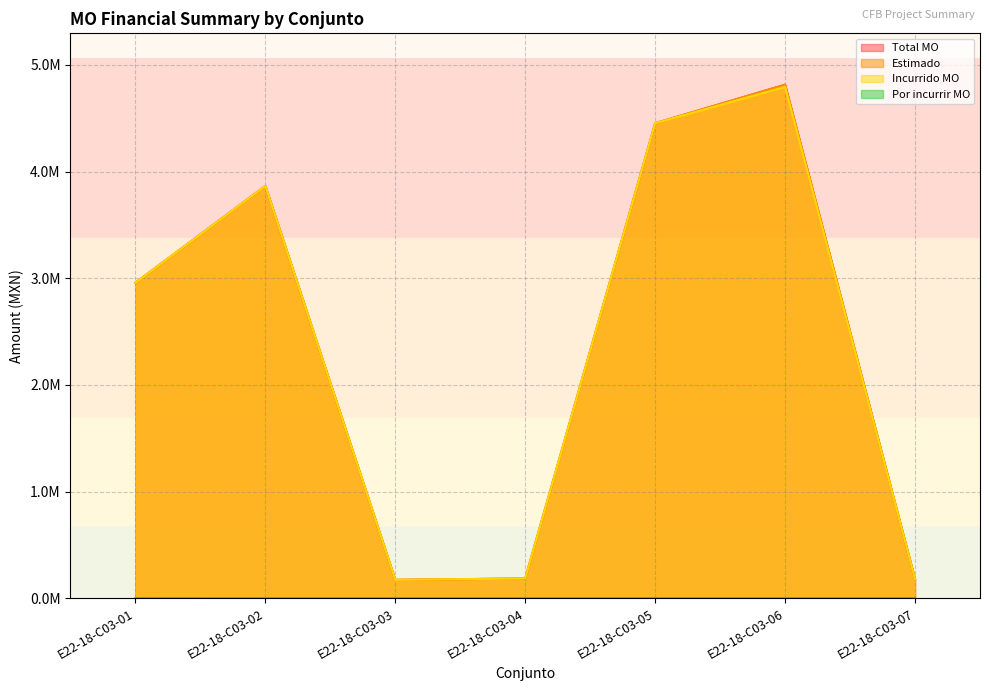

The Estimado series shows 0.2 at E22-18-C03-07. True or false?

True